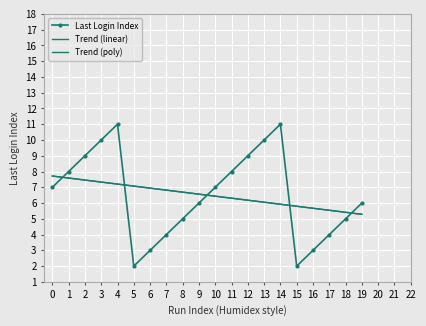

How many times do Trend (poly) and Last Login Index cross each other?

5